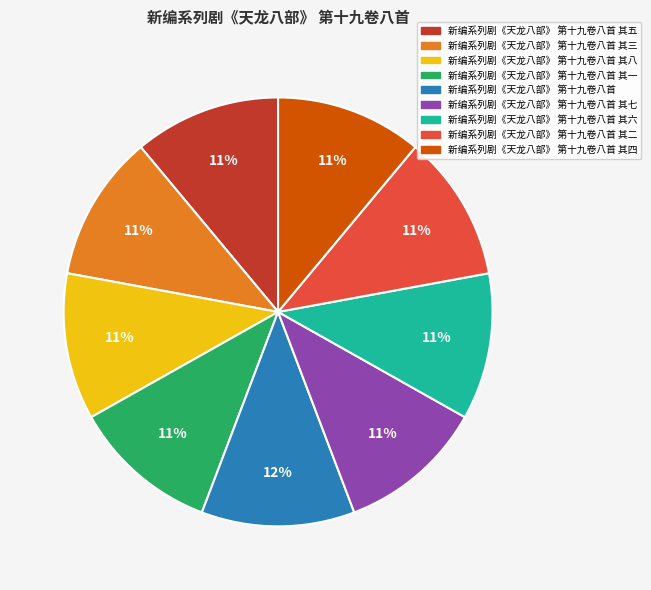

To the nearest percent, what is the average slice percentage?

11%